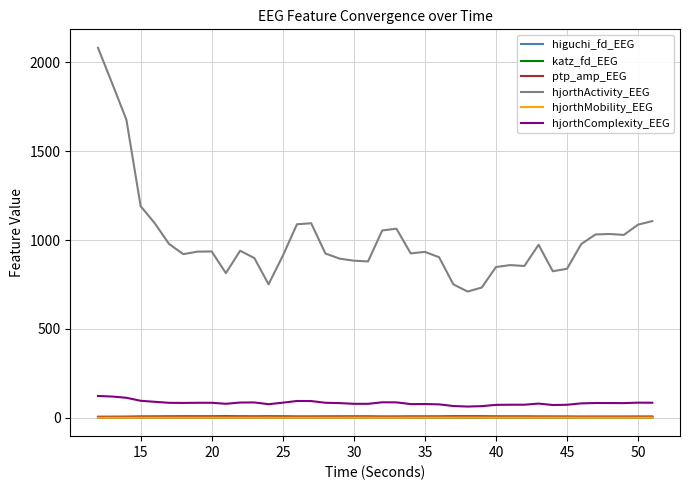

What is the highest value of the hjorthActivity_EEG series?

2082.1